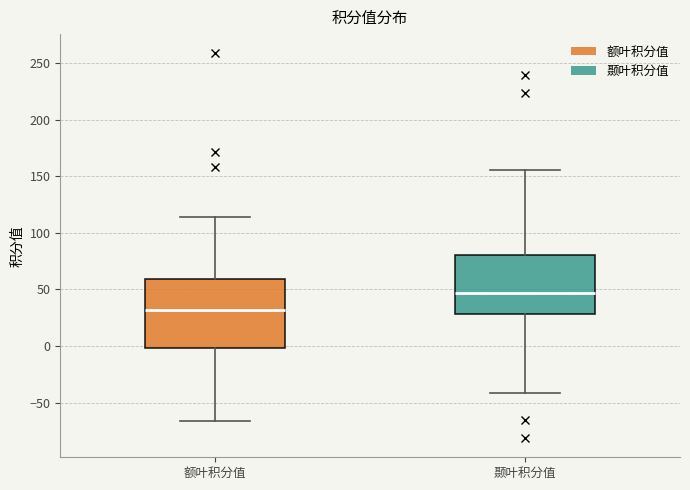

Reading left to right, read every box against the y-axis: the position of its median line, the range the box covers, and the ends of its whiskers. The values are not printed on the chart, so give them approximately, as read against the axis.

额叶积分值: median 30, box 0 to 60, whiskers -65 to 115
颞叶积分值: median 45, box 30 to 80, whiskers -40 to 155